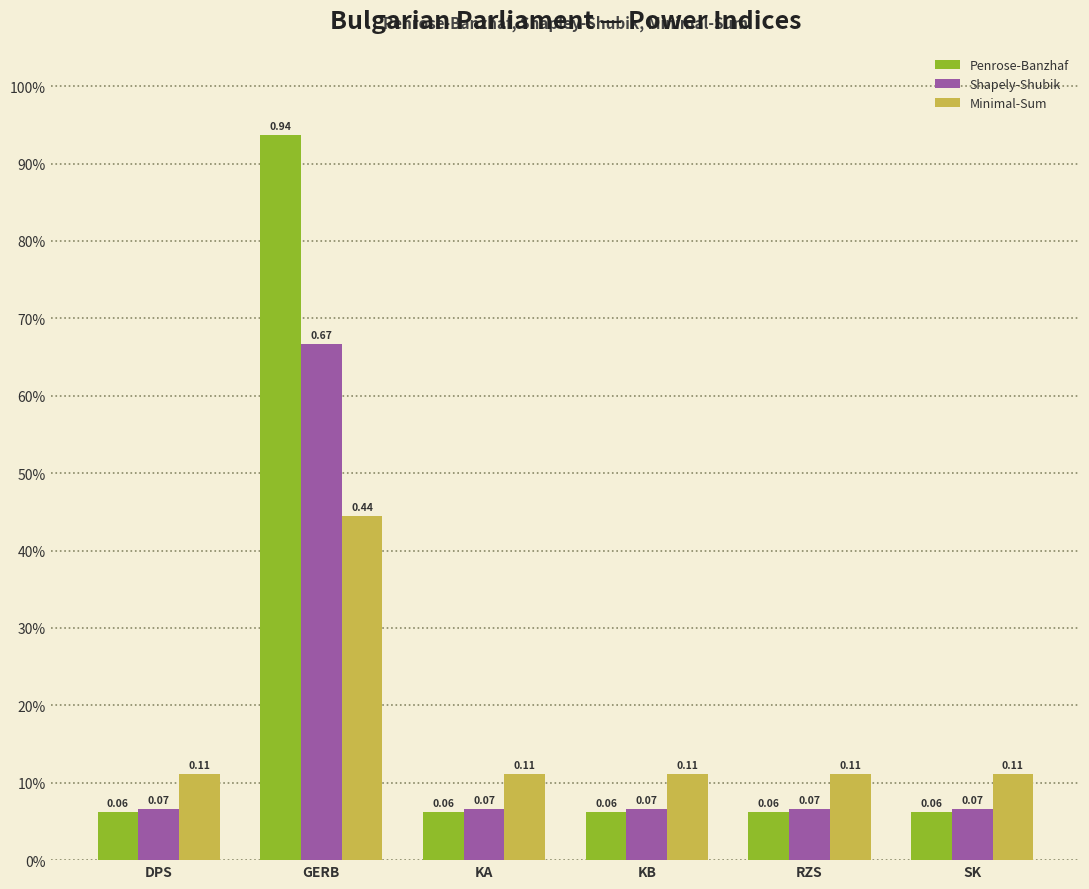

Between DPS and GERB, which series saw the biggest shift?

Penrose-Banzhaf